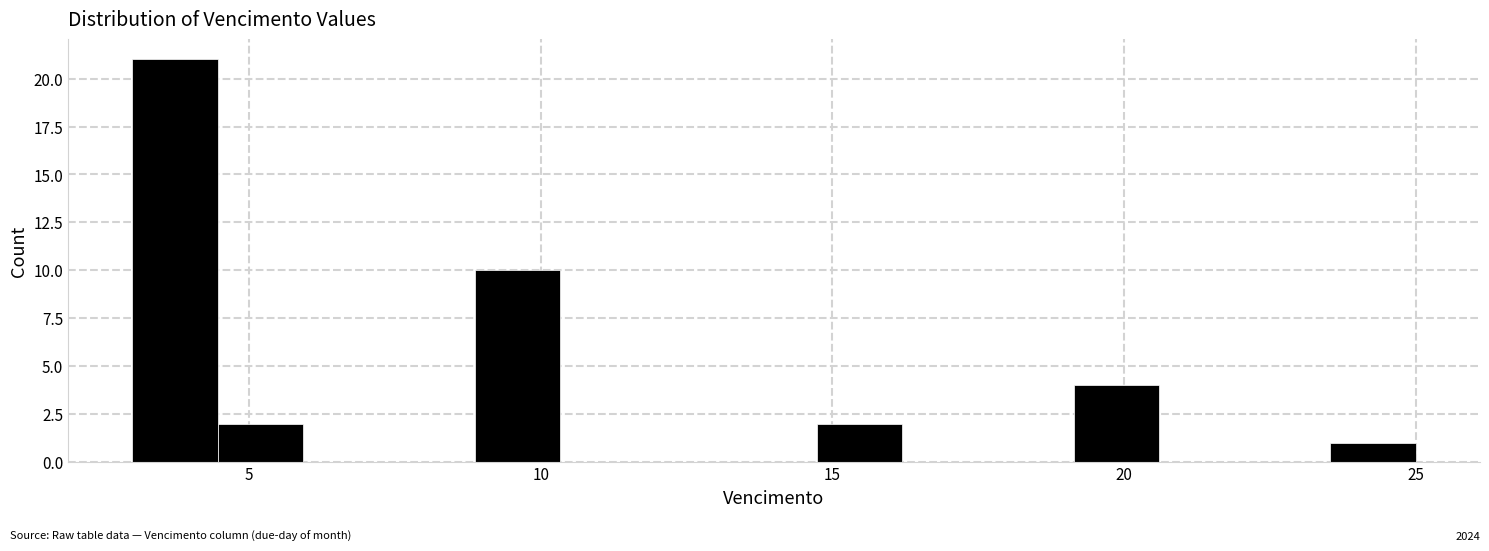

Around what value on the x-axis is the tallest bar? Give the approximate position of its centre, as read against the axis.

3.5